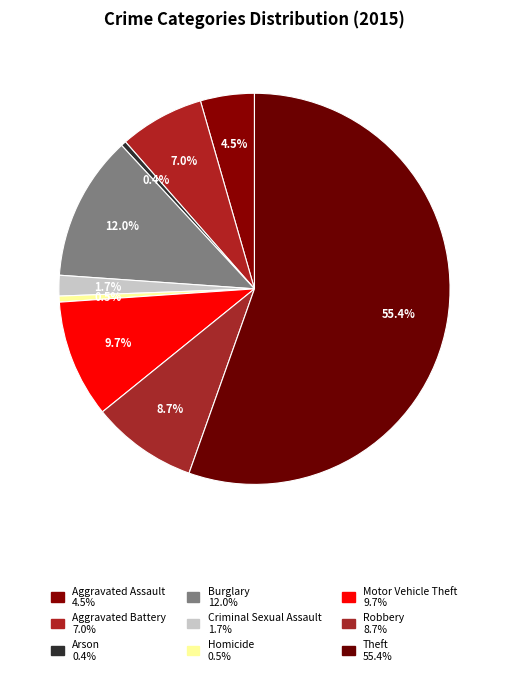

Combined, what portion of the pie is Criminal Sexual Assault and Motor Vehicle Theft?

11.4%